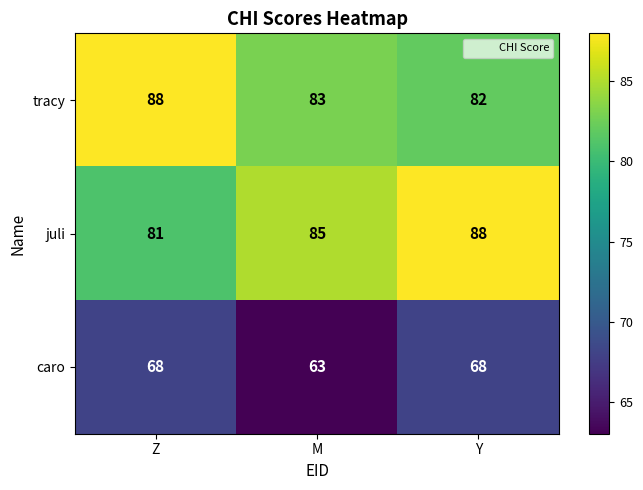

Which series changed the most between Z and Y?

juli